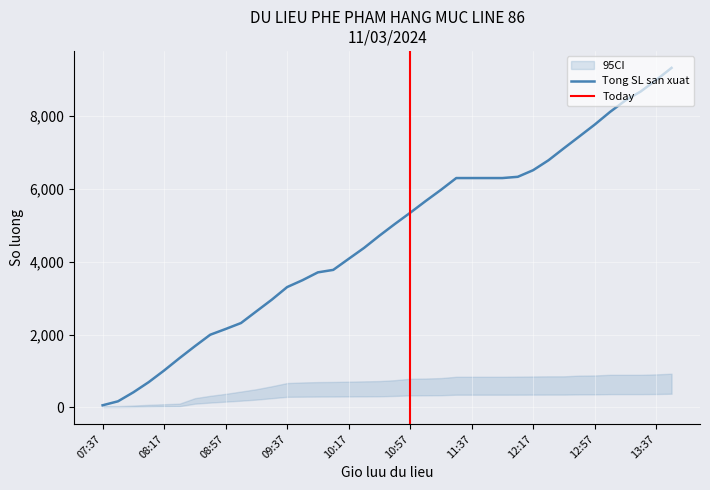

What is the highest value of the Tong SL san xuat series?

9319